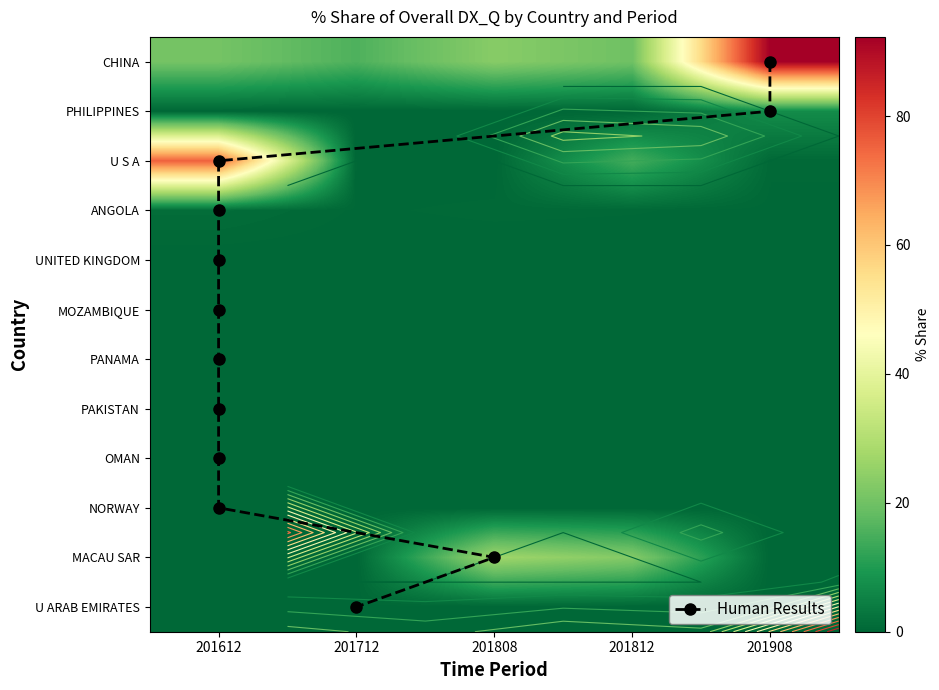

What is the difference between the maximum and minimum values in the U ARAB EMIRATES series?

0.2